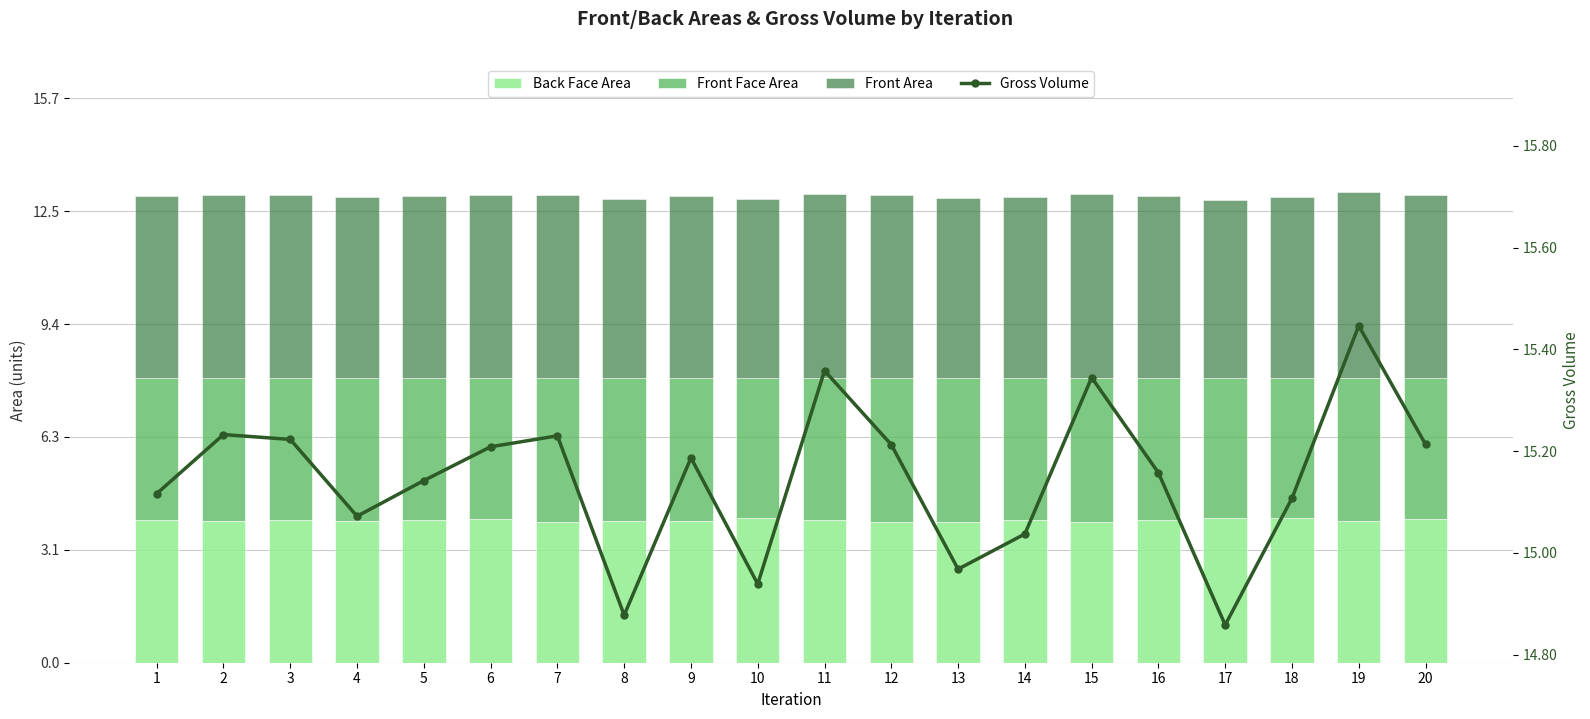

What is the approximate value of Front Area at 3?

5.1